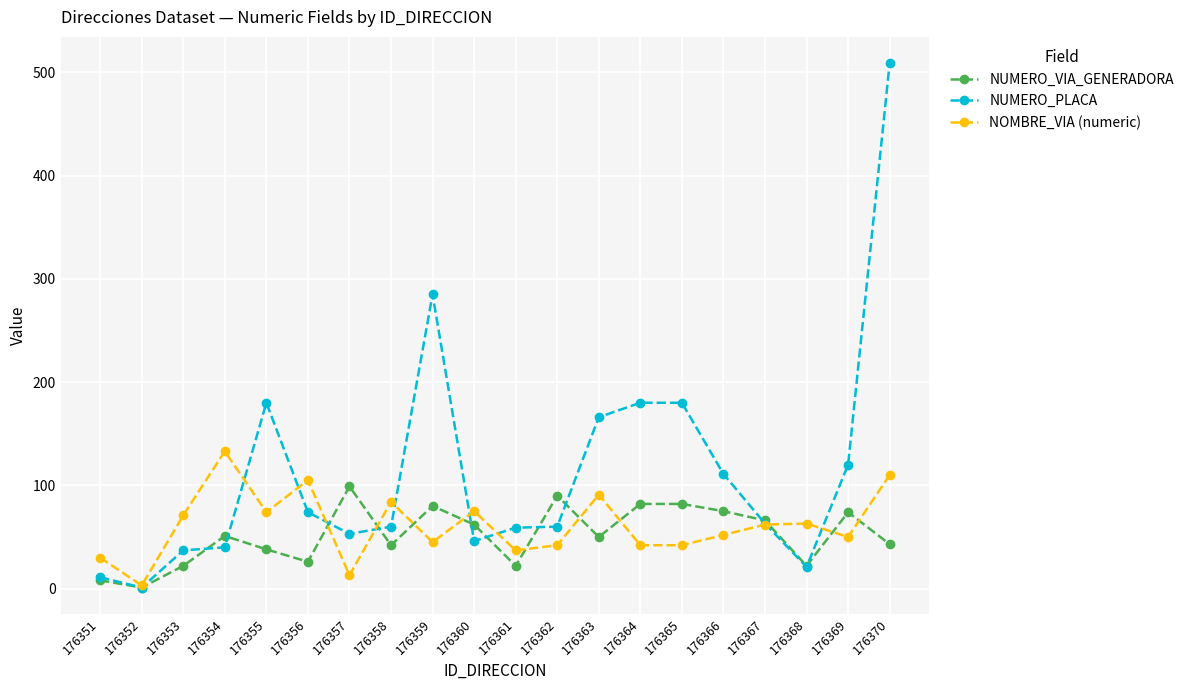

What is the sum of the NUMERO_PLACA values at 176364 and 176359?

465